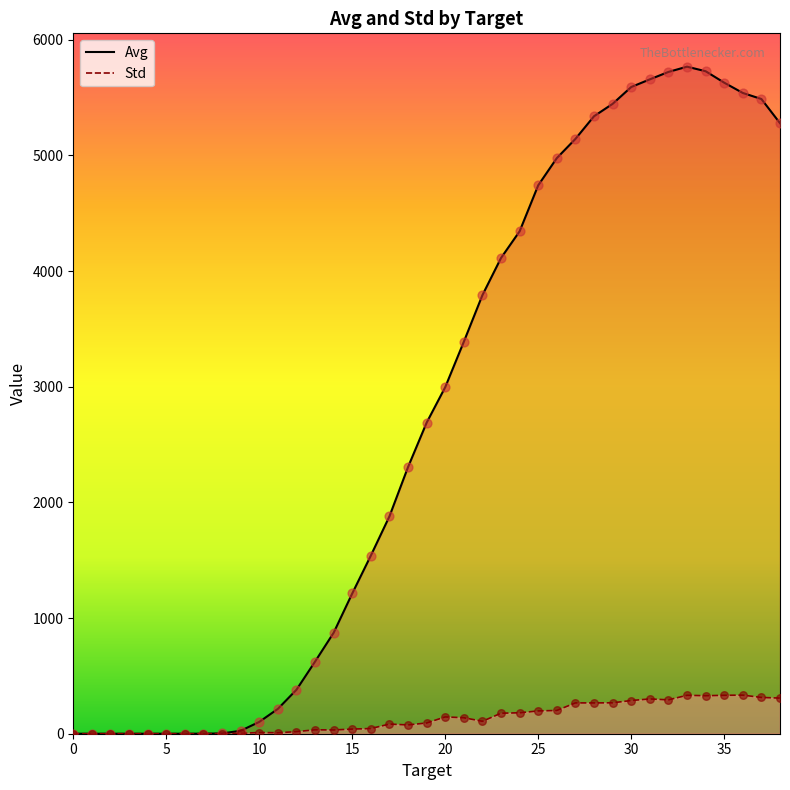

At how many categories does at least one series exceed 1890?

21